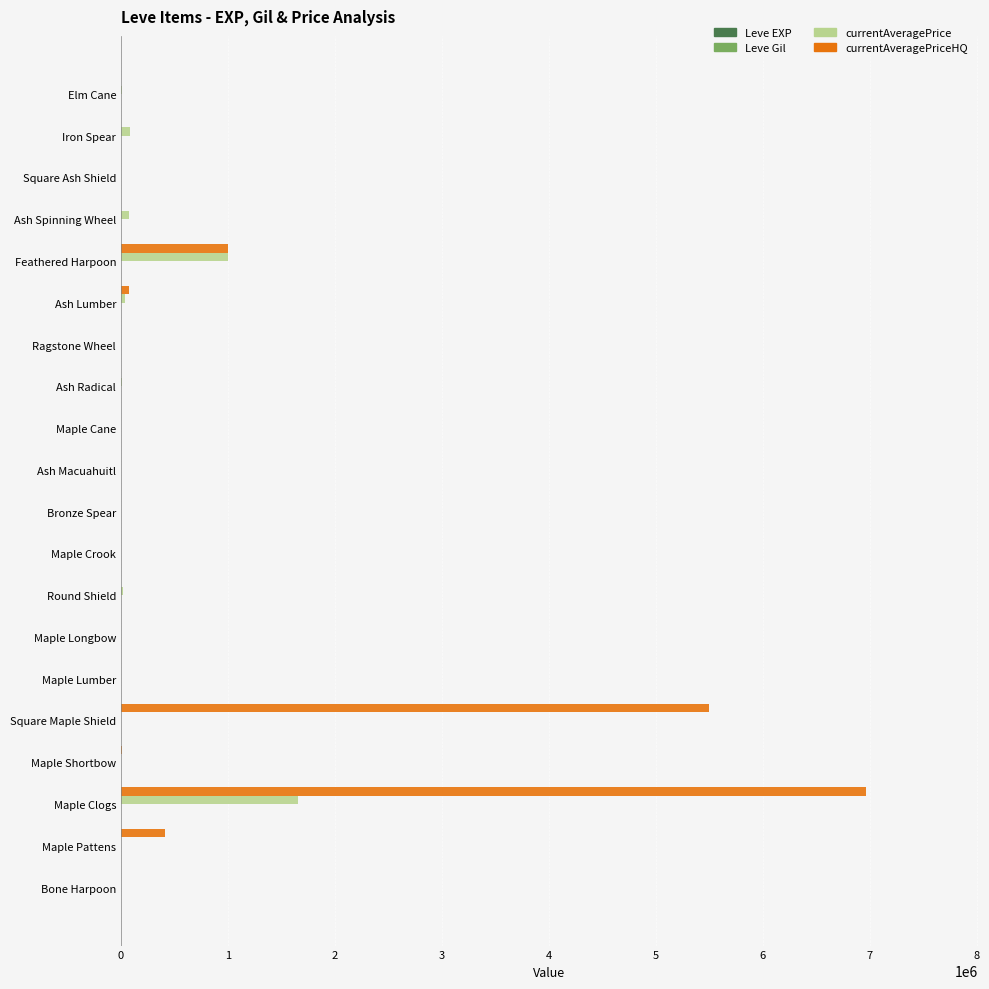

Which series has the largest total across all categories?

currentAveragePriceHQ